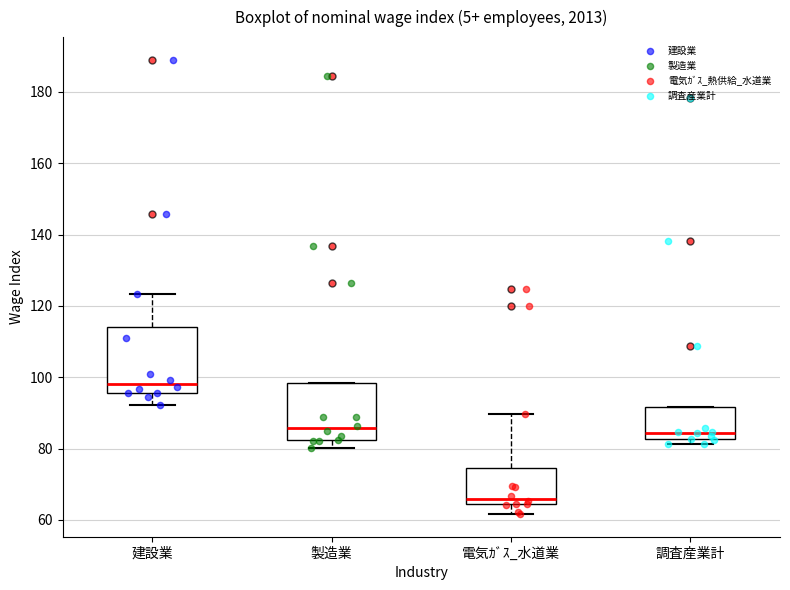

Which box is the tallest, from its lower edge to its upper edge?

建設業